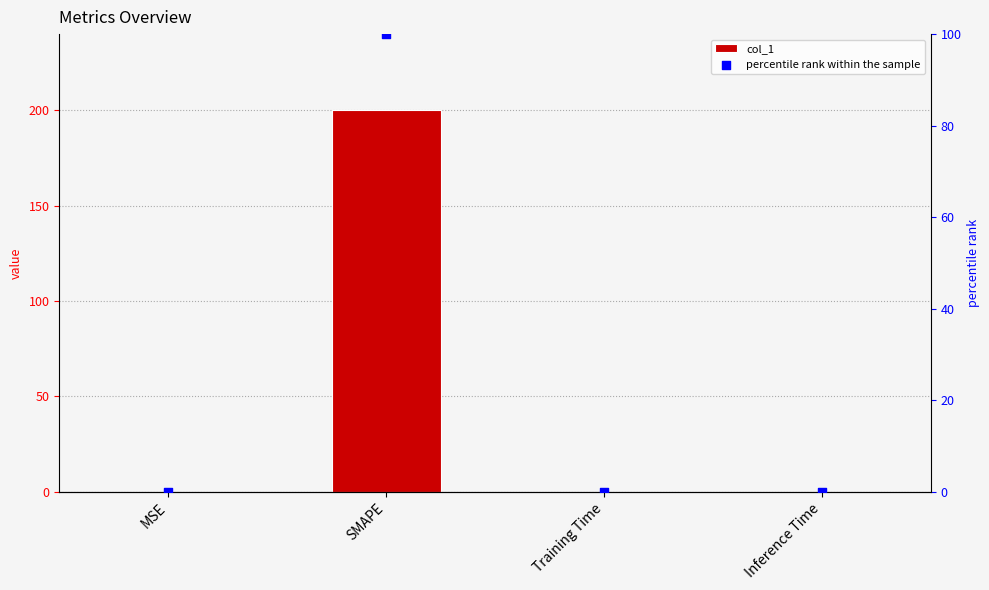

At how many categories does at least one series exceed 159?

1